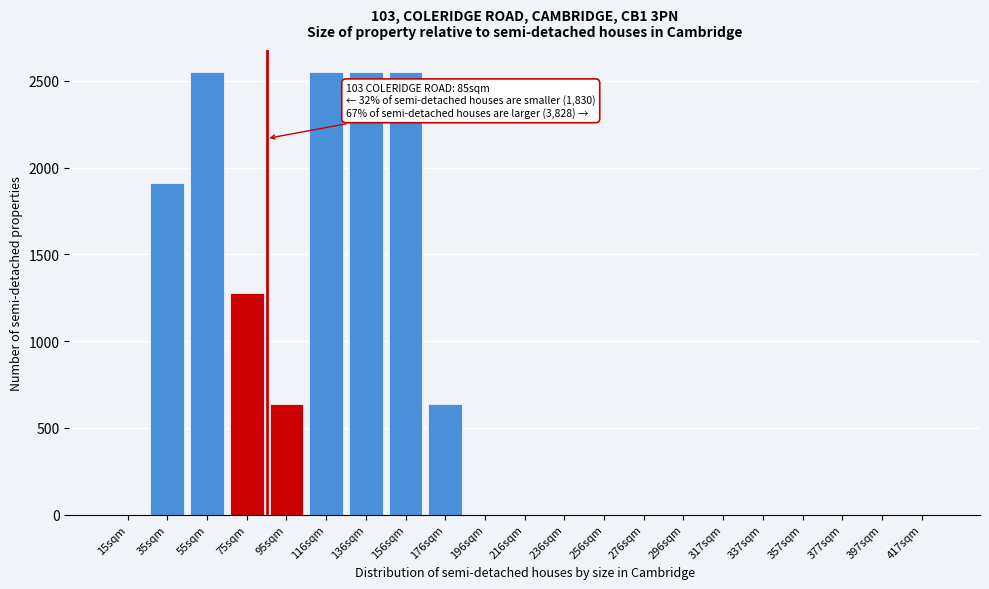

Reading left to right, extract all data points from this chart.

15sqm=0	35sqm=1910	55sqm=2550	75sqm=1280	95sqm=640	116sqm=2550	136sqm=2550	156sqm=2550	176sqm=640	196sqm=0	216sqm=0	236sqm=0	256sqm=0	276sqm=0	296sqm=0	317sqm=0	337sqm=0	357sqm=0	377sqm=0	397sqm=0	417sqm=0